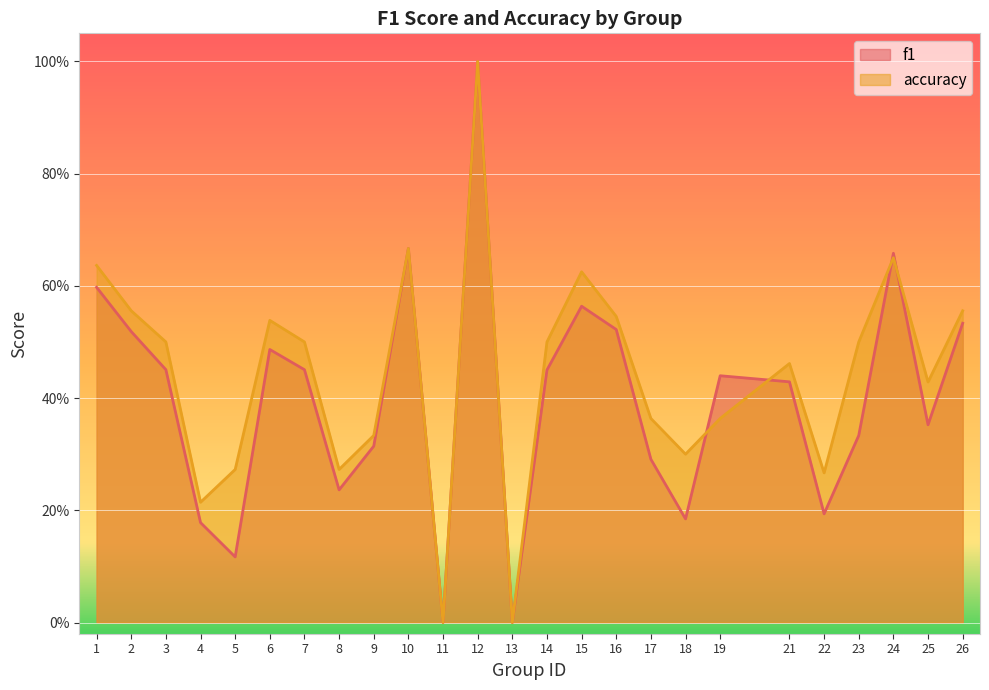

Is the value of accuracy at 17 greater than the value of f1 at 13?

Yes